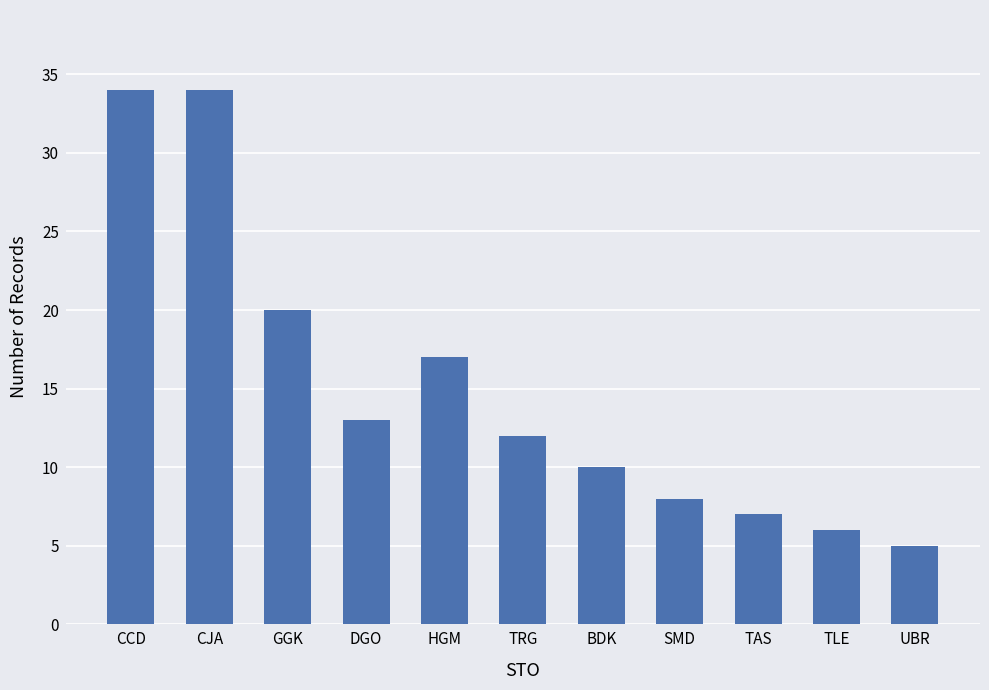

Reading left to right, extract all data points from this chart.

34	34	20	13	17	12	10	8	7	6	5